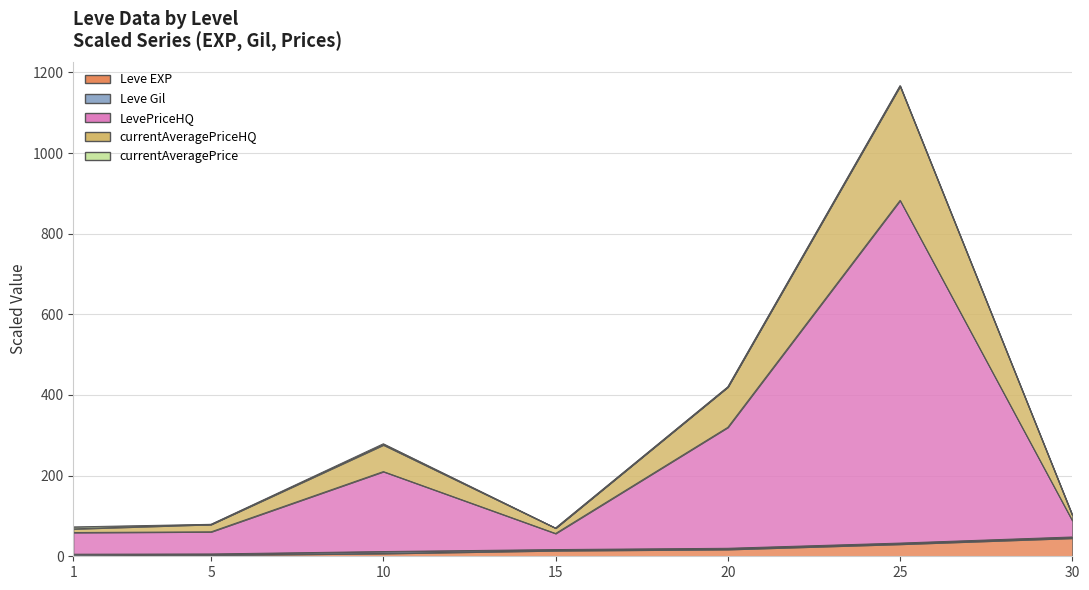

The value of Leve EXP at 25 is 30.0. True or false?

True